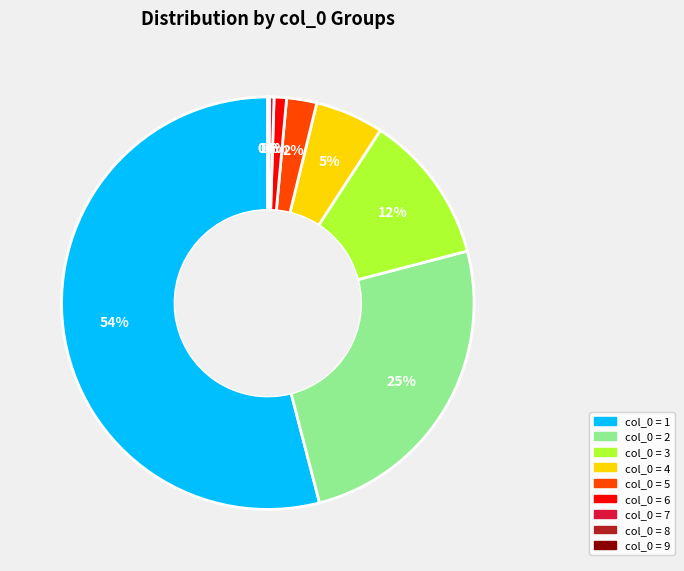

To the nearest percent, what is the average slice percentage?

11%